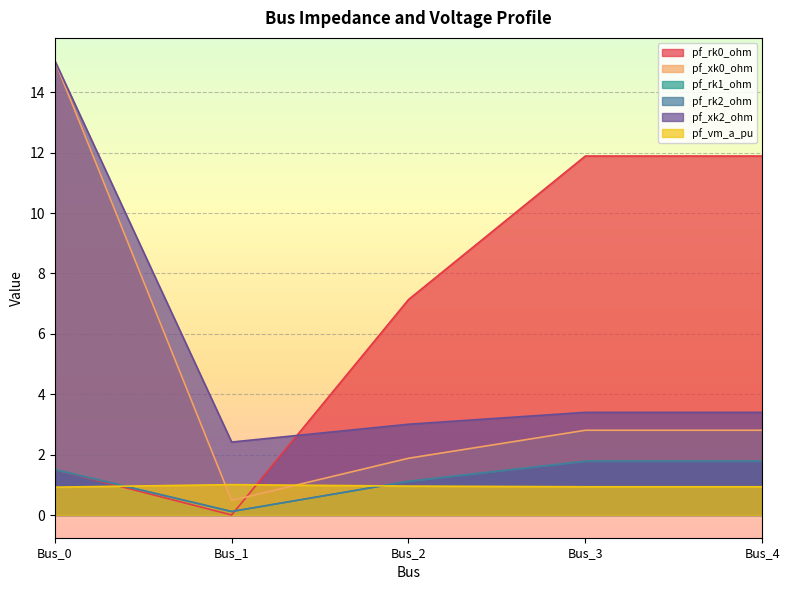

What is the value of the pf_xk0_ohm point at the 5th from the left?

2.8